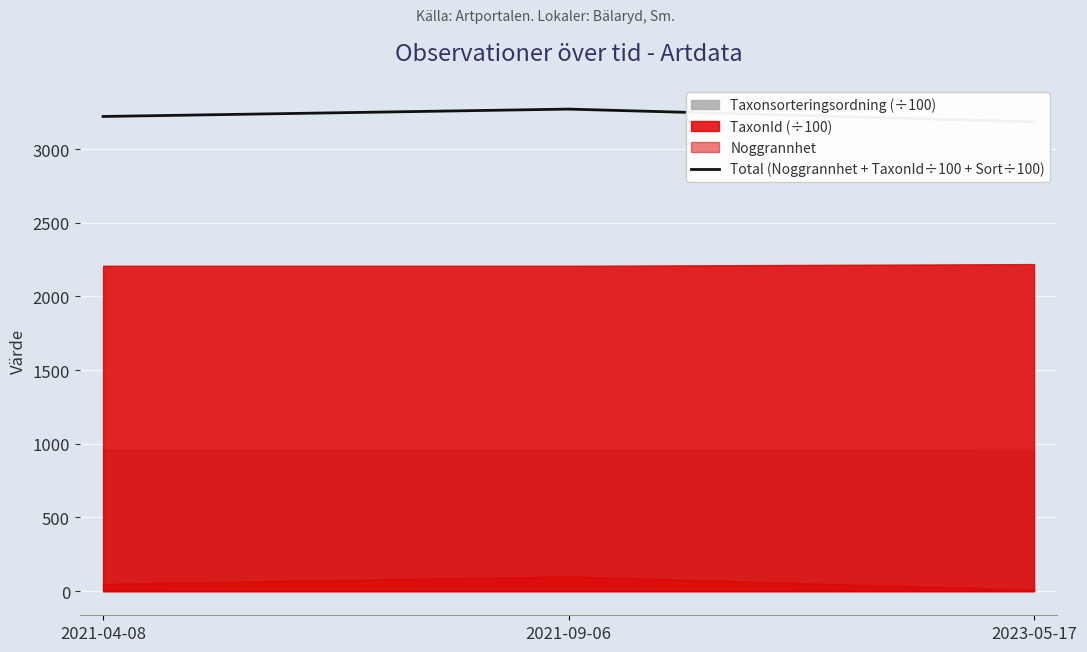

Reading right to left, extract all data points from this chart.

2023-05-17=3184.8	2021-09-06=3271.2	2021-04-08=3221.2